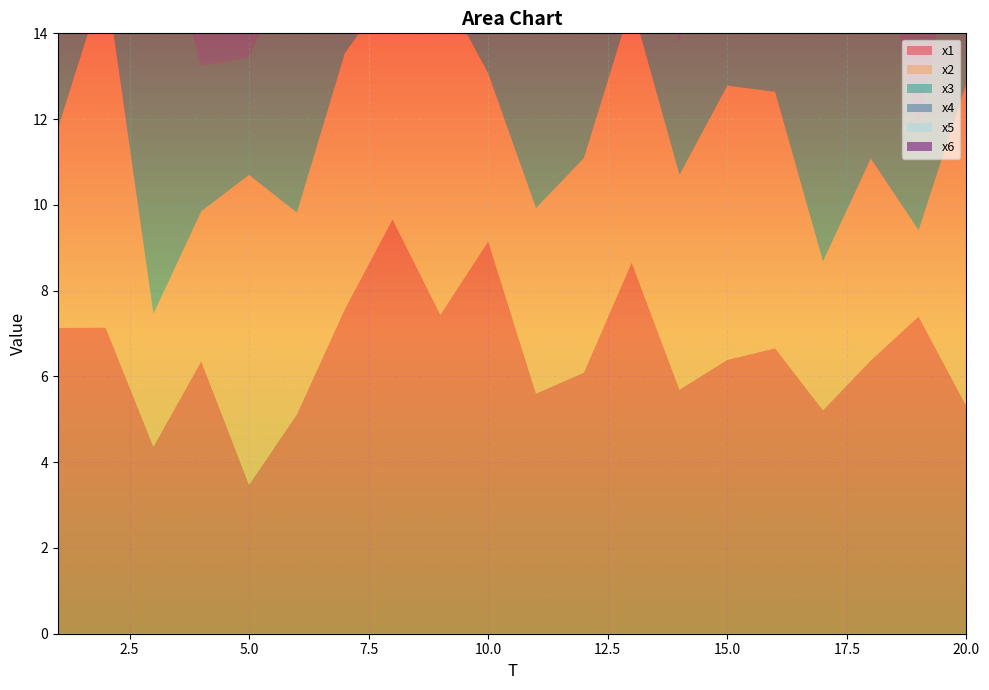

Reading right to left, transcribe all the data shown in this chart.

x1: 20=5.3	19=7.4	18=6.4	17=5.2	16=6.7	15=6.4	14=5.7	13=8.7	12=6.1	11=5.6	10=9.1	9=7.4	8=9.7	7=7.6	6=5.1	5=3.5	4=6.4	3=4.4	2=7.1	1=7.1
x2: 20=7.5	19=2.0	18=4.7	17=3.5	16=6.0	15=6.4	14=5.0	13=6.1	12=5.0	11=4.3	10=3.9	9=7.7	8=5.5	7=6.0	6=4.7	5=7.2	4=3.5	3=3.1	2=8.2	1=4.6
x3: 20=4.9	19=2.4	18=6.2	17=7.3	16=7.1	15=7.0	14=3.1	13=5.1	12=3.2	11=5.4	10=6.4	9=5.3	8=7.5	7=8.7	6=6.2	5=2.7	4=3.4	3=9.8	2=6.2	1=5.8
x4: 20=2.8	19=7.6	18=2.7	17=7.1	16=2.1	15=3.6	14=6.2	13=4.7	12=4.3	11=5.5	10=8.0	9=6.8	8=5.2	7=2.2	6=4.1	5=7.3	4=9.4	3=6.3	2=2.1	1=3.8
x5: 20=5.2	19=7.2	18=2.5	17=10.3	16=5.2	15=7.8	14=5.8	13=2.5	12=7.3	11=9.1	10=7.1	9=8.2	8=5.7	7=5.5	6=7.3	5=3.0	4=3.7	3=6.5	2=4.7	1=4.4
x6: 20=3.1	19=2.8	18=6.1	17=7.0	16=5.3	15=6.2	14=6.2	13=6.1	12=4.3	11=2.1	10=6.0	9=2.3	8=6.4	7=6.4	6=3.1	5=6.2	4=2.7	3=3.9	2=9.4	1=6.9